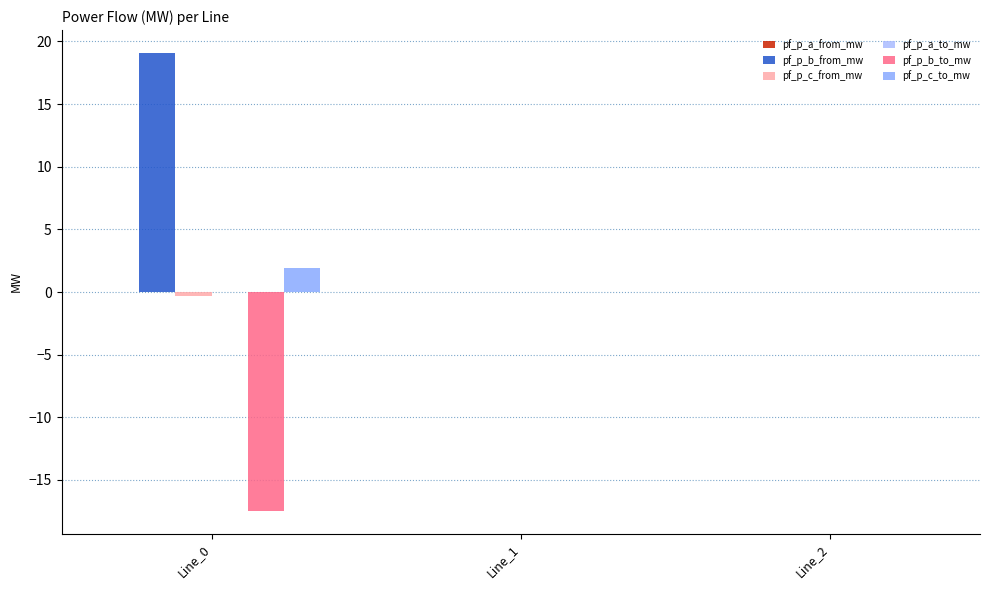

How many groups of bars are there?

3